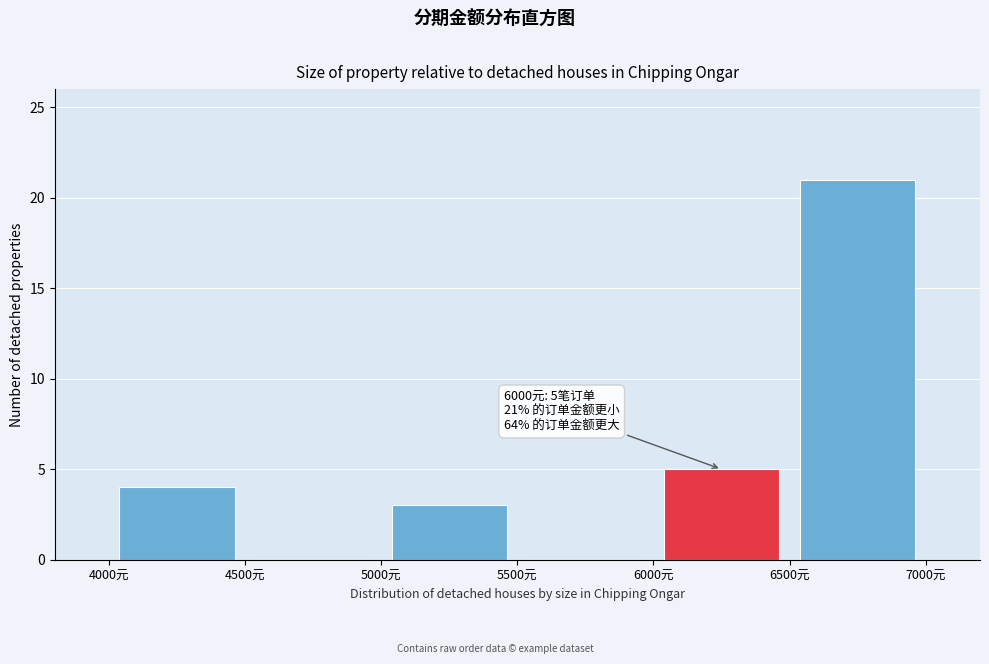

Which range on the x-axis has the tallest bar?

6500 to 7000